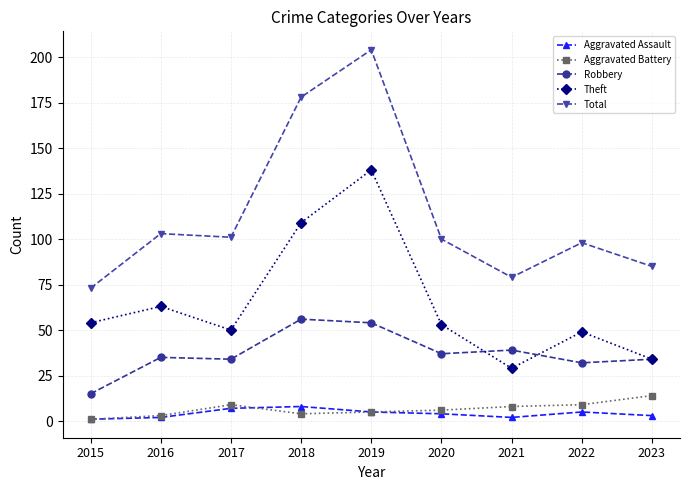

Is the value of Theft at 2022 greater than the value of Aggravated Assault at 2020?

Yes